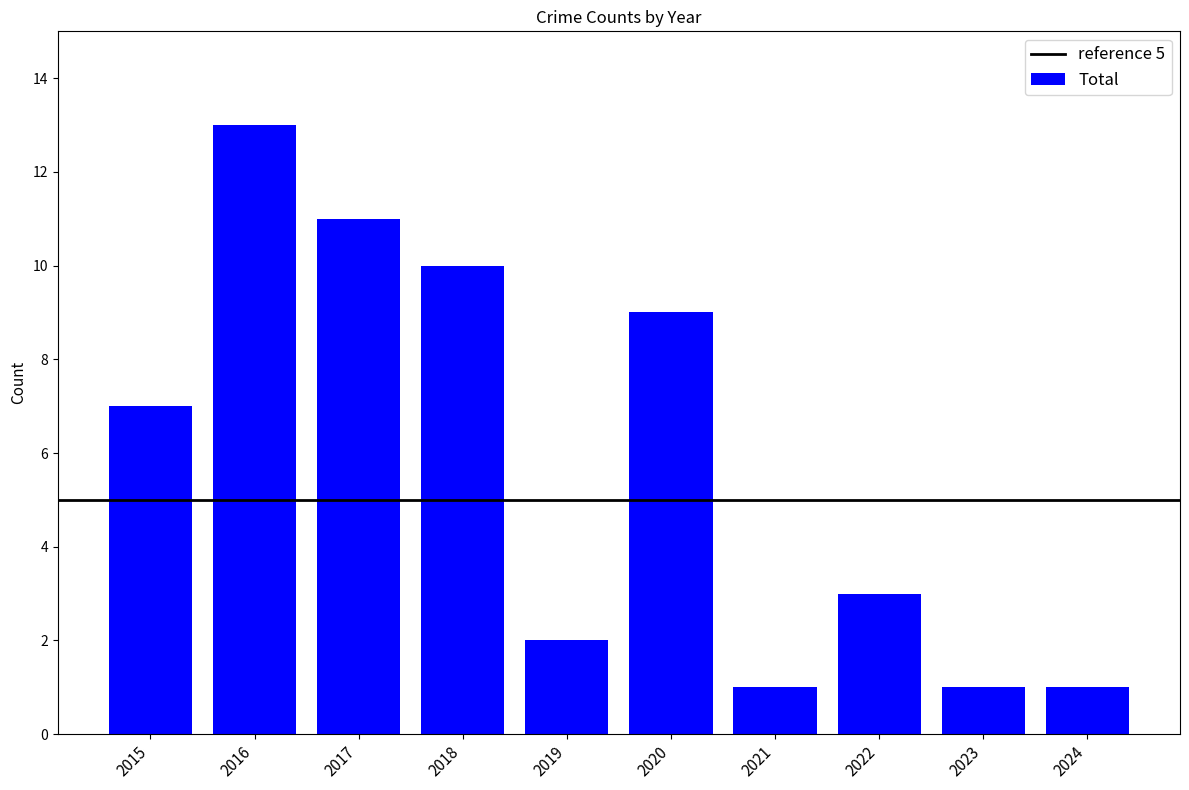

At which category does the chart reach its peak across all series?

2016